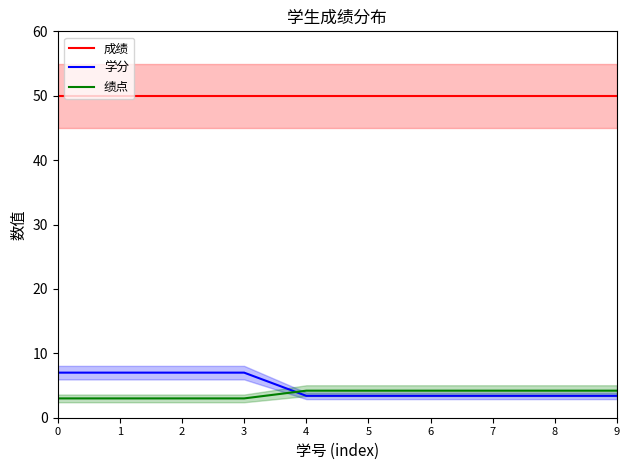

Rank the series by their maximum value, from highest to lowest.

成绩, 学分, 绩点